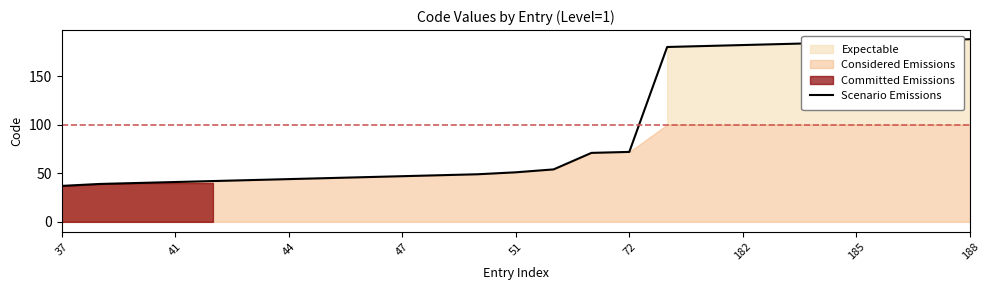

At which label is Scenario Emissions closest to 112?

72